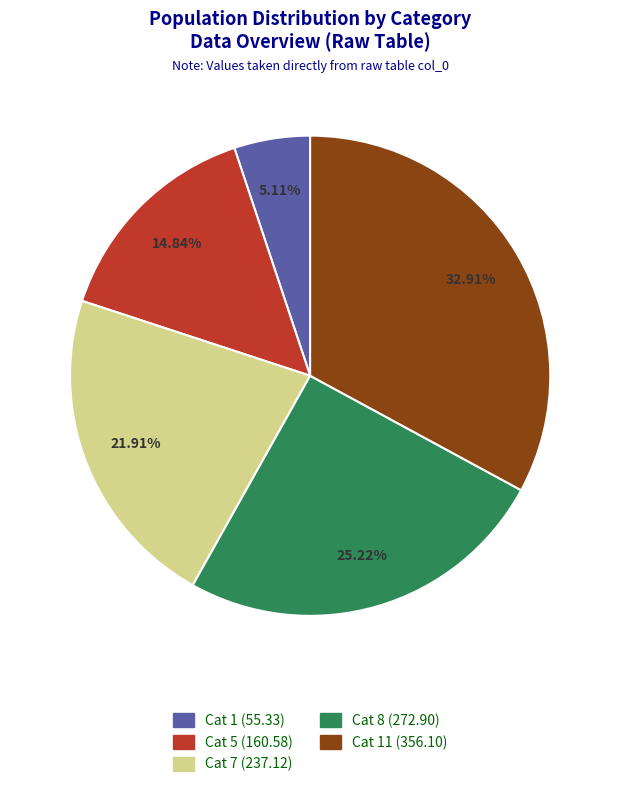

To the nearest percent, what is the average slice percentage?

20%